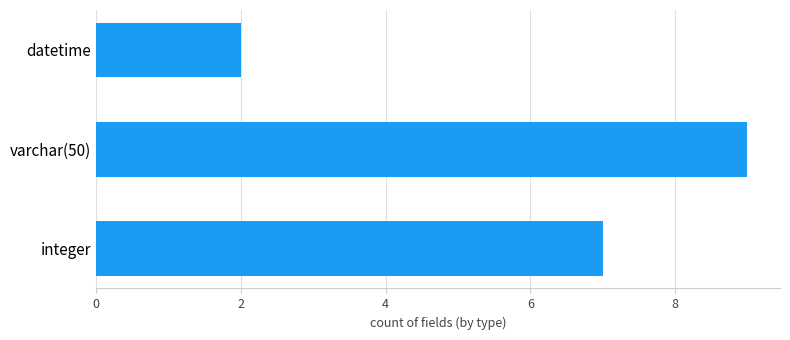

What is the change in value from integer to datetime?

-5